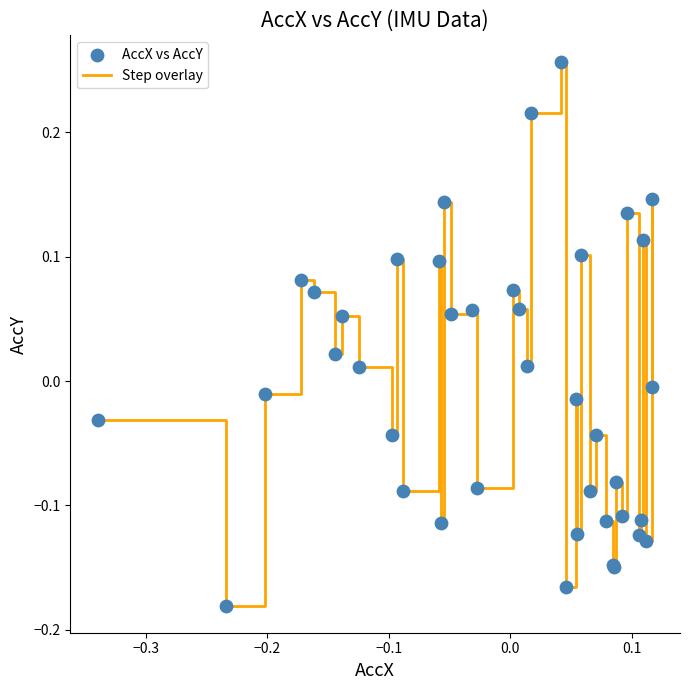

What is the difference between the maximum and minimum values?

0.4